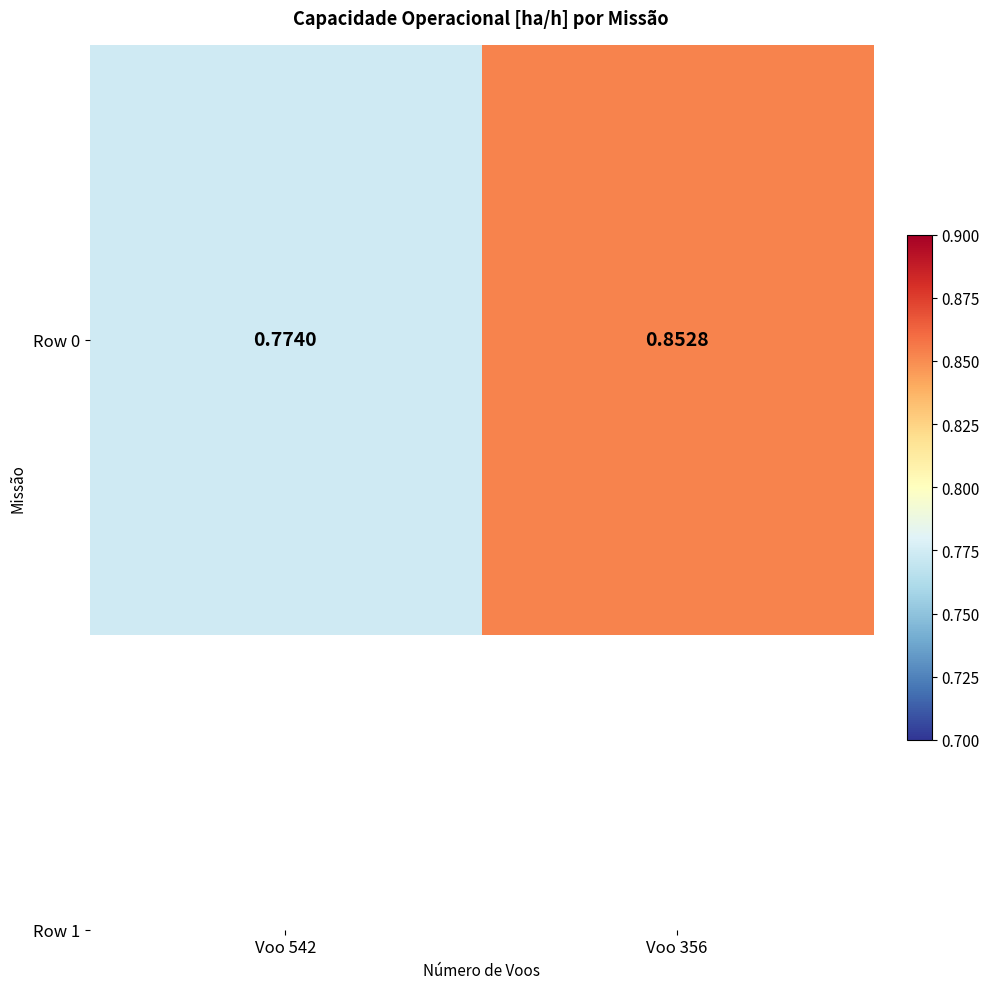

Which has a higher value, Voo 356 or Voo 542?

Voo 356